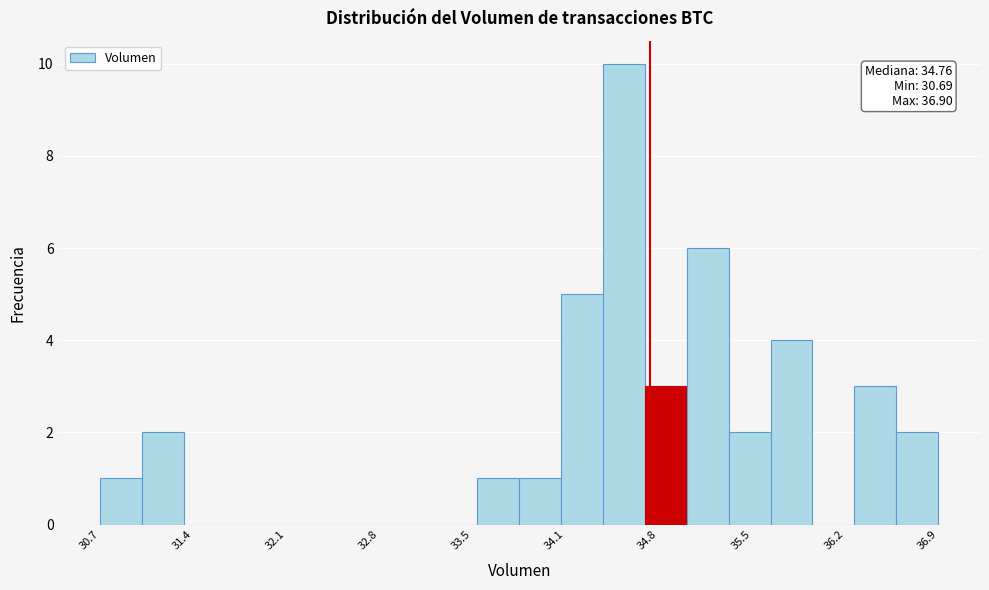

Read against the x-axis, roughly where is the centre of the tallest bar?

34.6